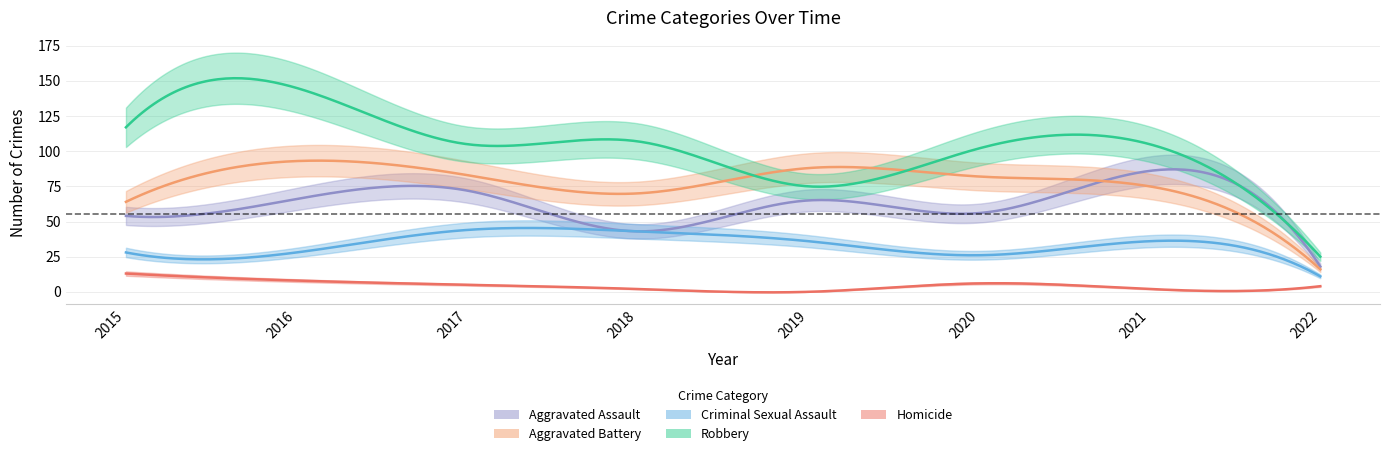

The value of Homicide at 2016 is 8. True or false?

True